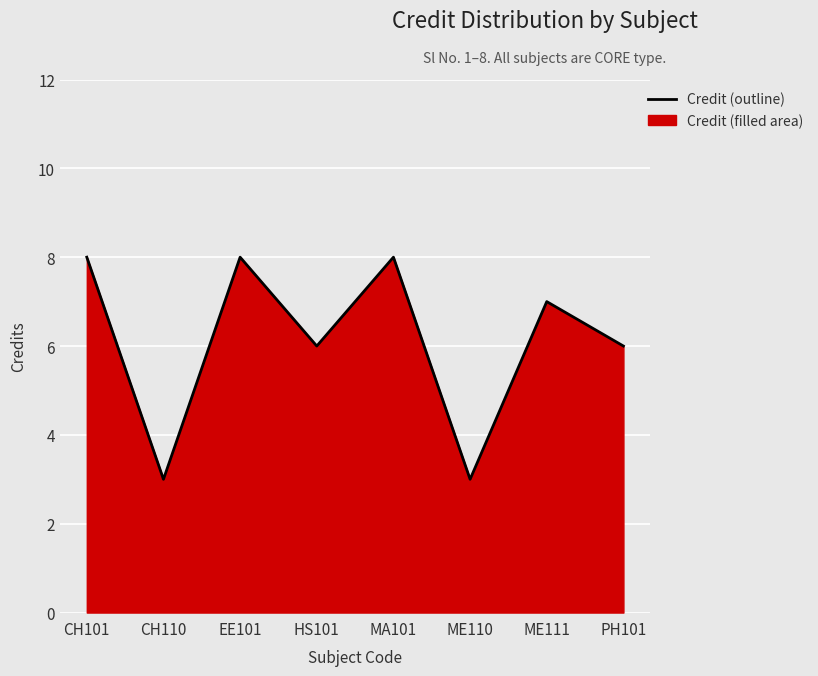

Where does the data first go above 7?

CH101